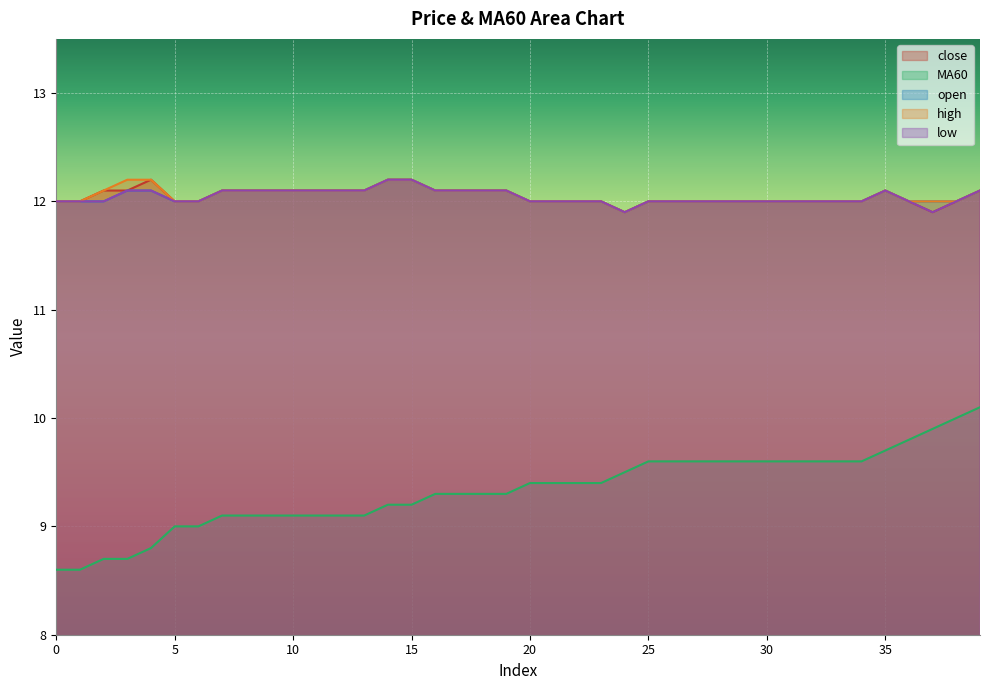

How many lines are shown in the chart?

5